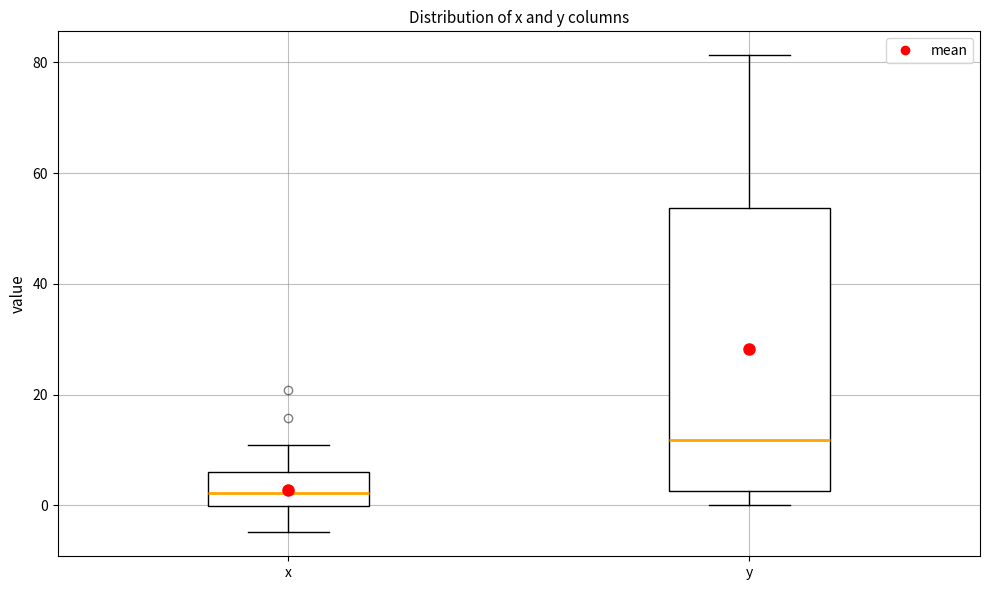

Reading left to right, read every box against the y-axis: the position of its median line, the range the box covers, and the ends of its whiskers. The values are not printed on the chart, so give them approximately, as read against the axis.

x: median 2, box 0 to 6, whiskers -4 to 10
y: median 12, box 2 to 54, whiskers 0 to 82